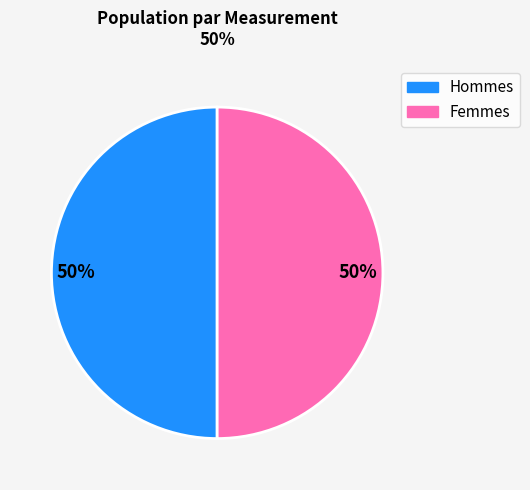

To the nearest percent, what is the average slice percentage?

50%